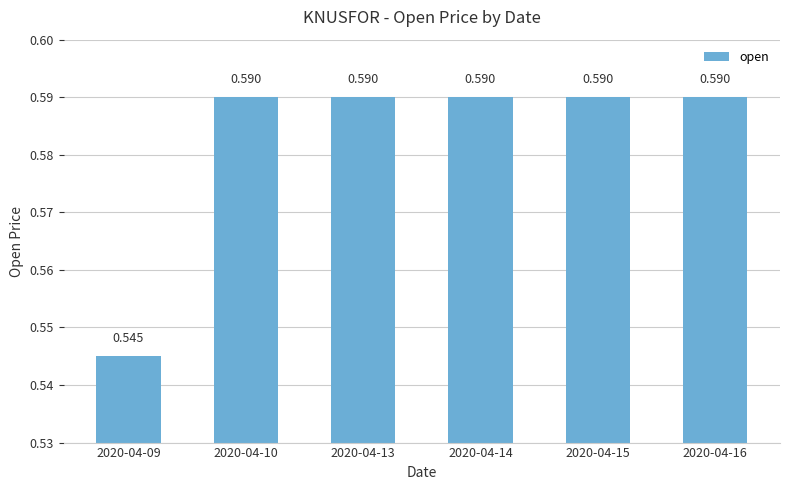

What is the average value?

0.6